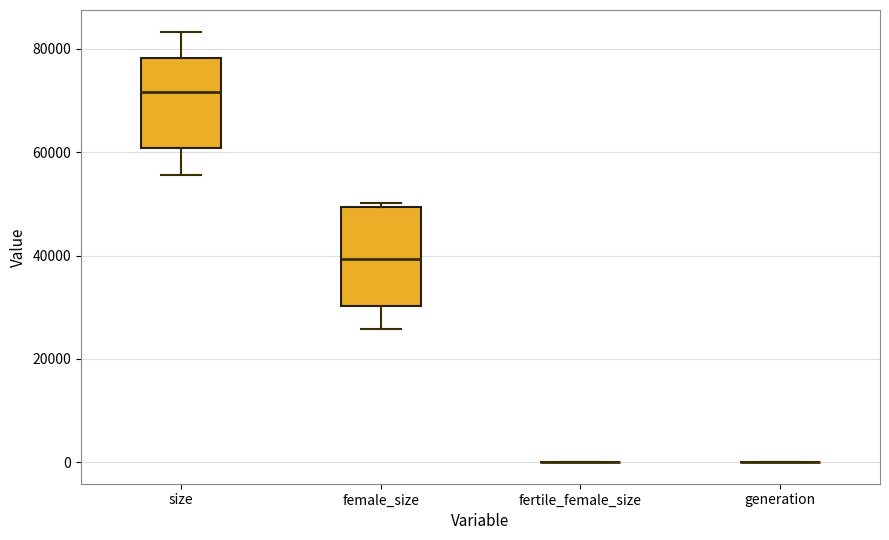

Reading left to right, transcribe this box plot: for each box, give where its median line is, the range the box spans, and where its two whiskers end, as read against the y-axis. The values are not printed on the chart, so give them approximately, as read against the axis.

size: median 72000, box 60000 to 78000, whiskers 56000 to 84000
female_size: median 40000, box 30000 to 50000, whiskers 26000 to 50000 (just above the box's upper edge)
fertile_female_size: box collapsed to a line at 0, whiskers 0 to 0
generation: box collapsed to a line at 0, whiskers 0 to 0